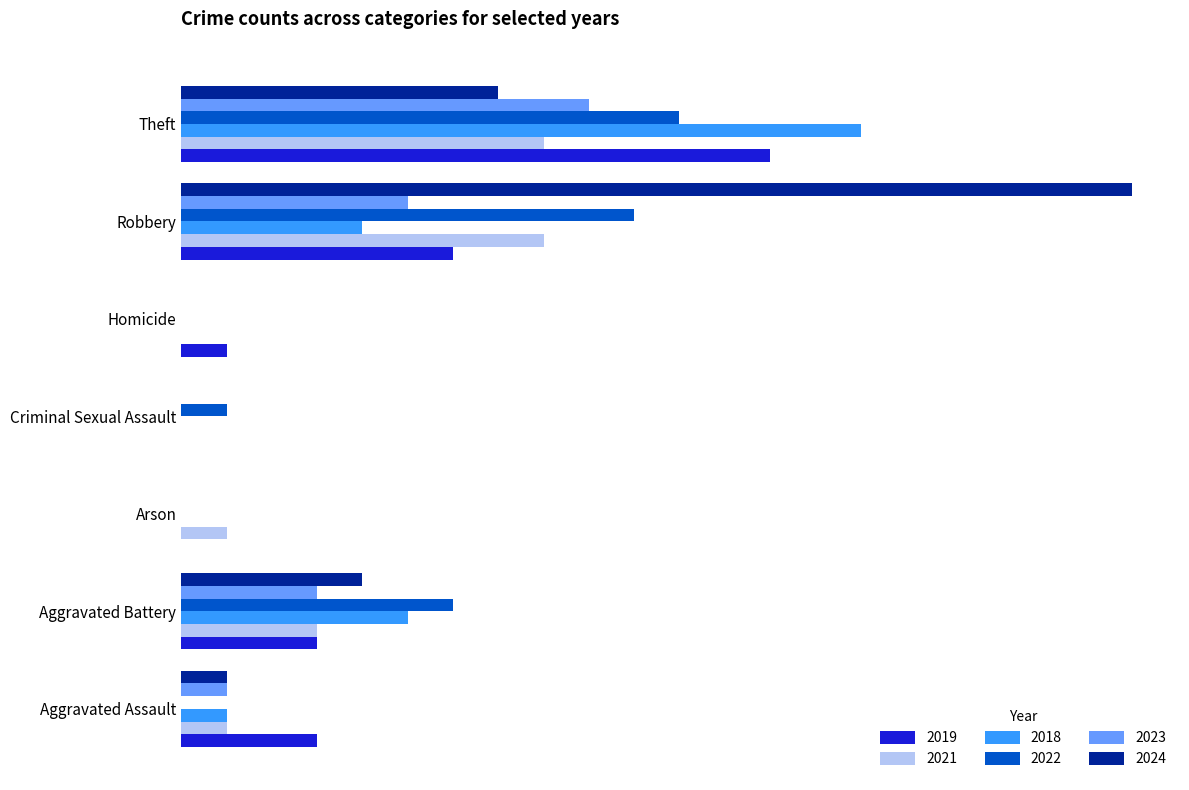

What is the total value across all series at Homicide?

1